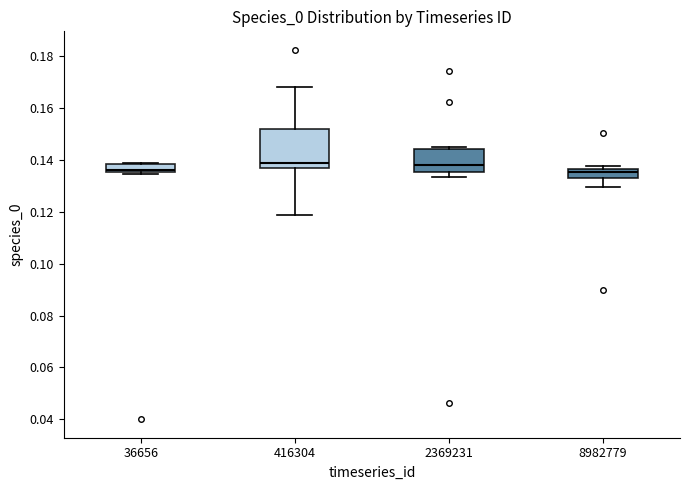

Comparing the boxes themselves (not the whiskers), which one is the tallest?

416304